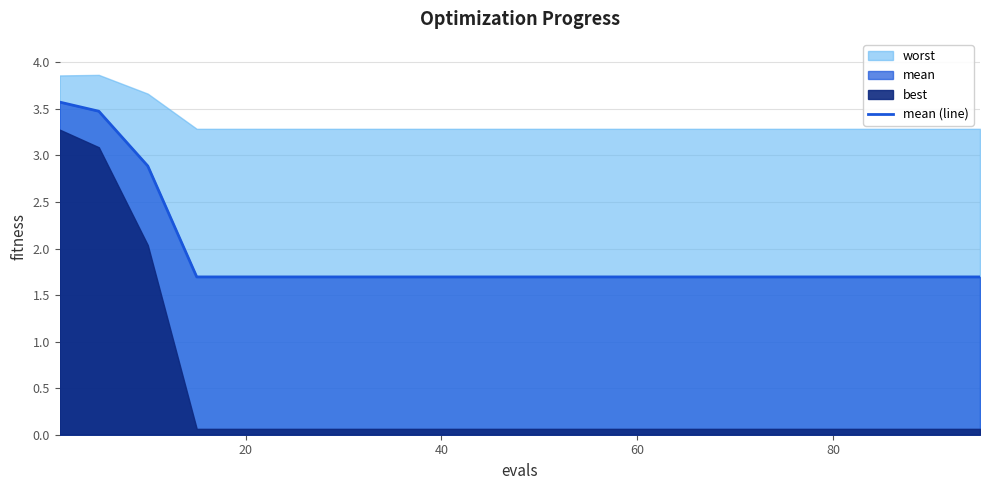

How many lines are shown in the chart?

1